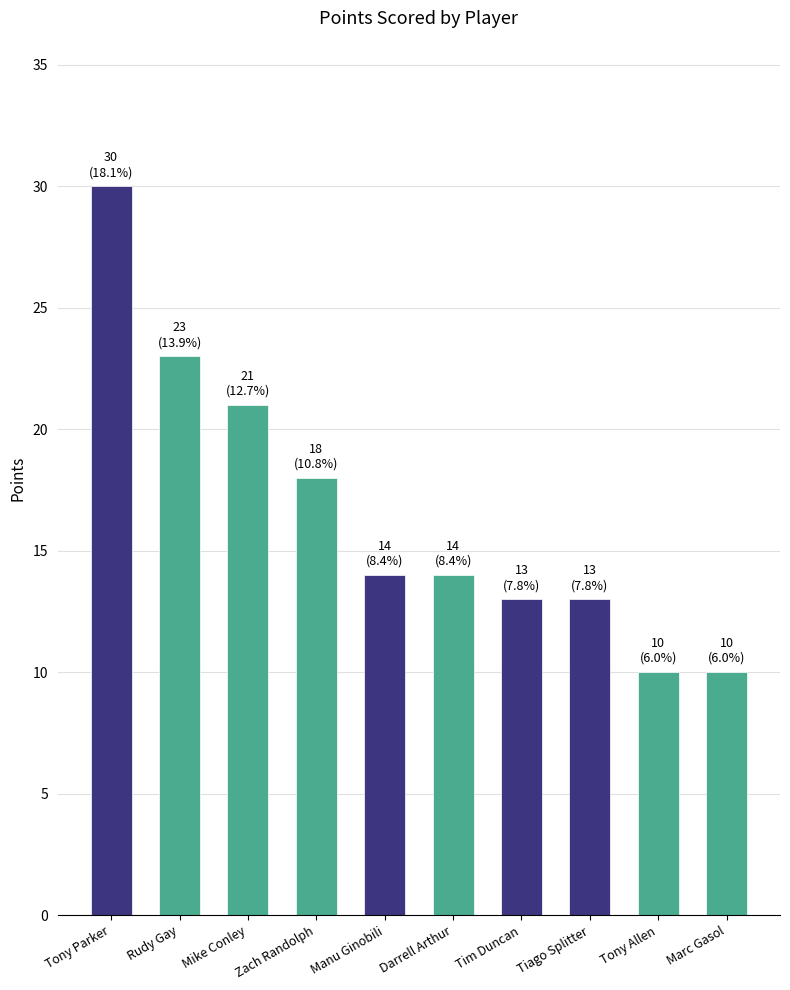

True or false: the data shows 30 at Tony Parker.

True